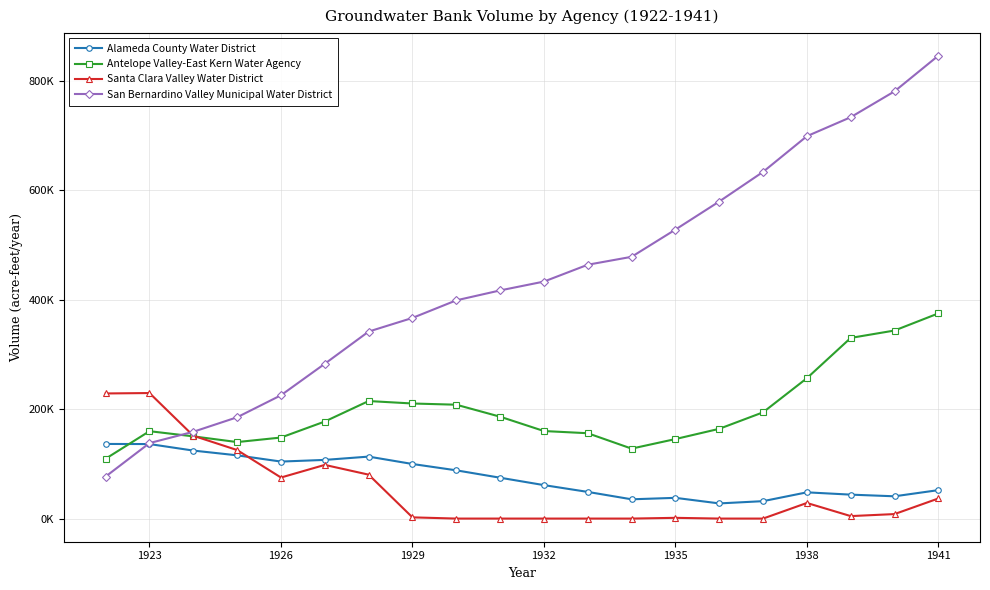

True or false: San Bernardino Valley Municipal Water District and Santa Clara Valley Water District intersect in this chart.

True